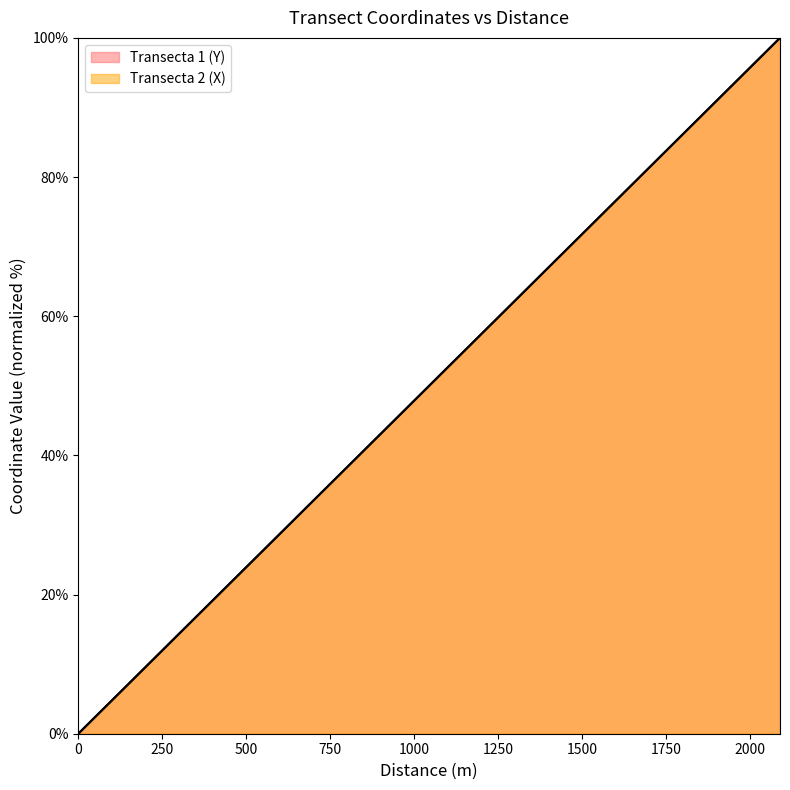

Reading left to right, what are all the values shown in this chart?

Transecta 1 (Y): 0=0.0	110=5.3	220=10.5	330=15.8	440=21.1	550=26.3	660=31.6	770=36.8	880=42.1	990=47.4	1100=52.6	1210=57.9	1320=63.2	1430=68.4	1540=73.7	1650=78.9	1760=84.2	1870=89.5	1980=94.7	2090=100.0
Transecta 2 (X): 0=0.0	110=5.3	220=10.5	330=15.8	440=21.1	550=26.3	660=31.6	770=36.8	880=42.1	990=47.4	1100=52.6	1210=57.9	1320=63.2	1430=68.4	1540=73.7	1650=78.9	1760=84.2	1870=89.5	1980=94.7	2090=100.0